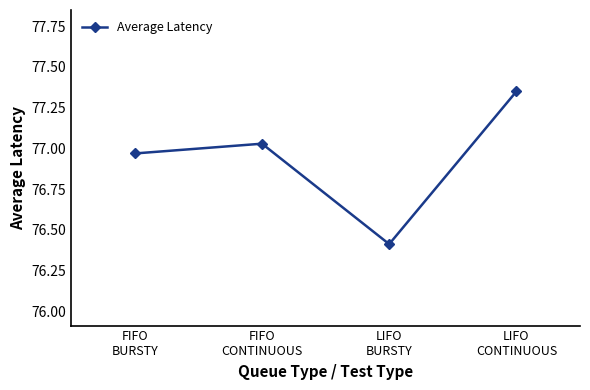

What is the minimum value shown in the chart?

76.4